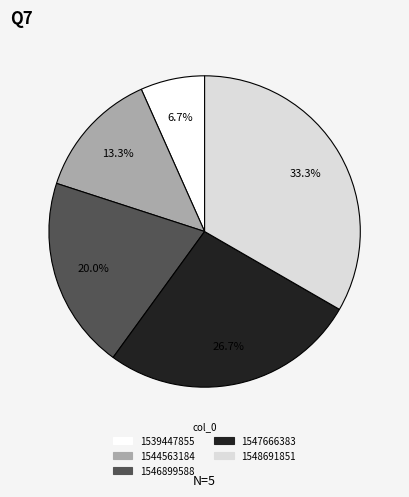

What percentage is the 1547666383 slice, to the nearest percent?

27%